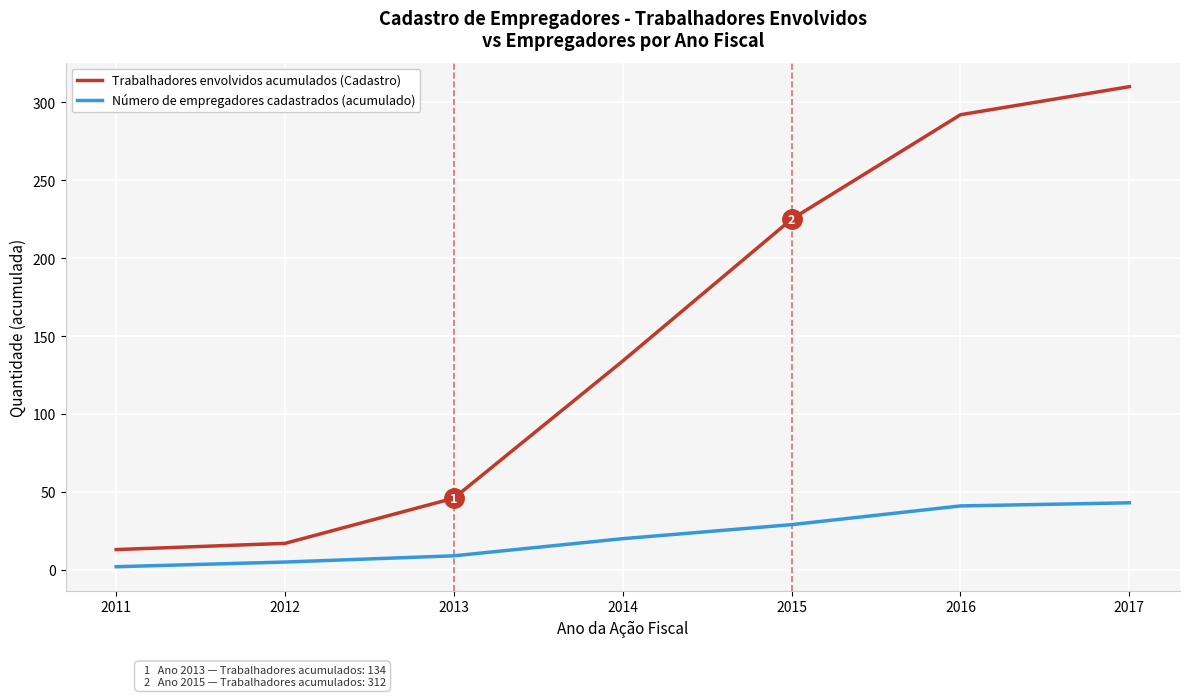

At which label is Trabalhadores envolvidos acumulados (Cadastro) closest to 161?

2014